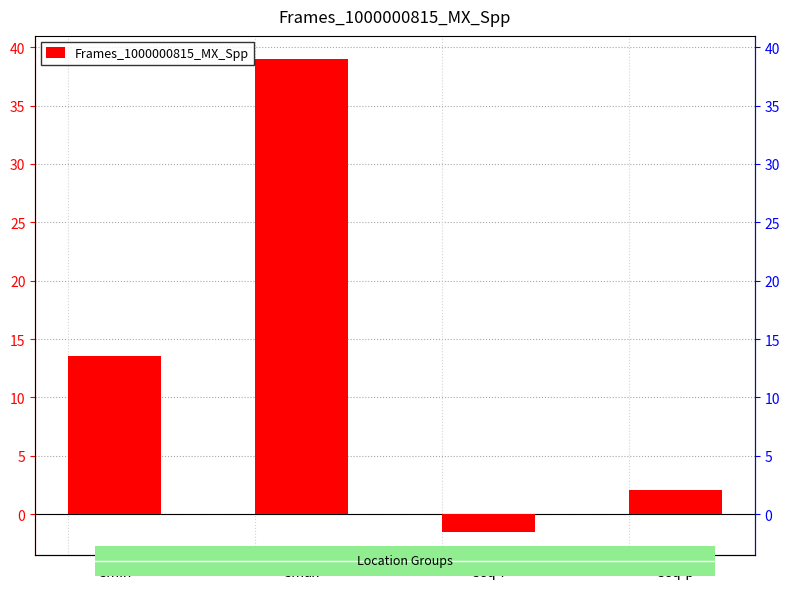

What is the label of the 4th bar from the left?

Seq-p